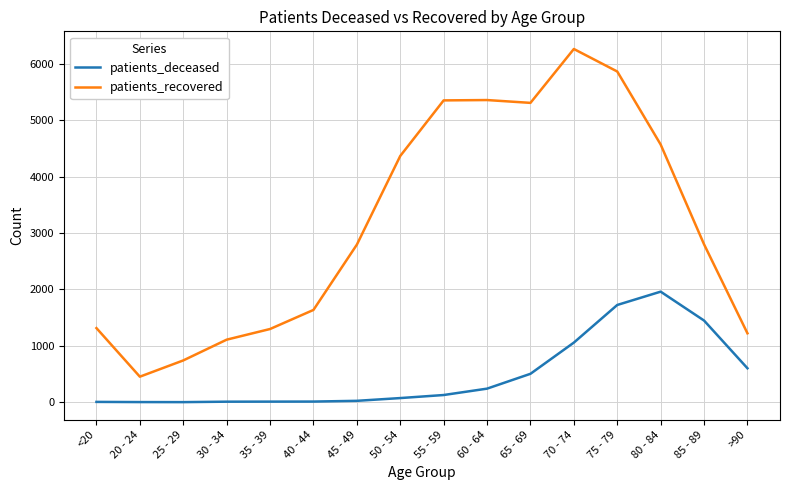

List the series in order of their overall mean, highest first.

patients_recovered, patients_deceased